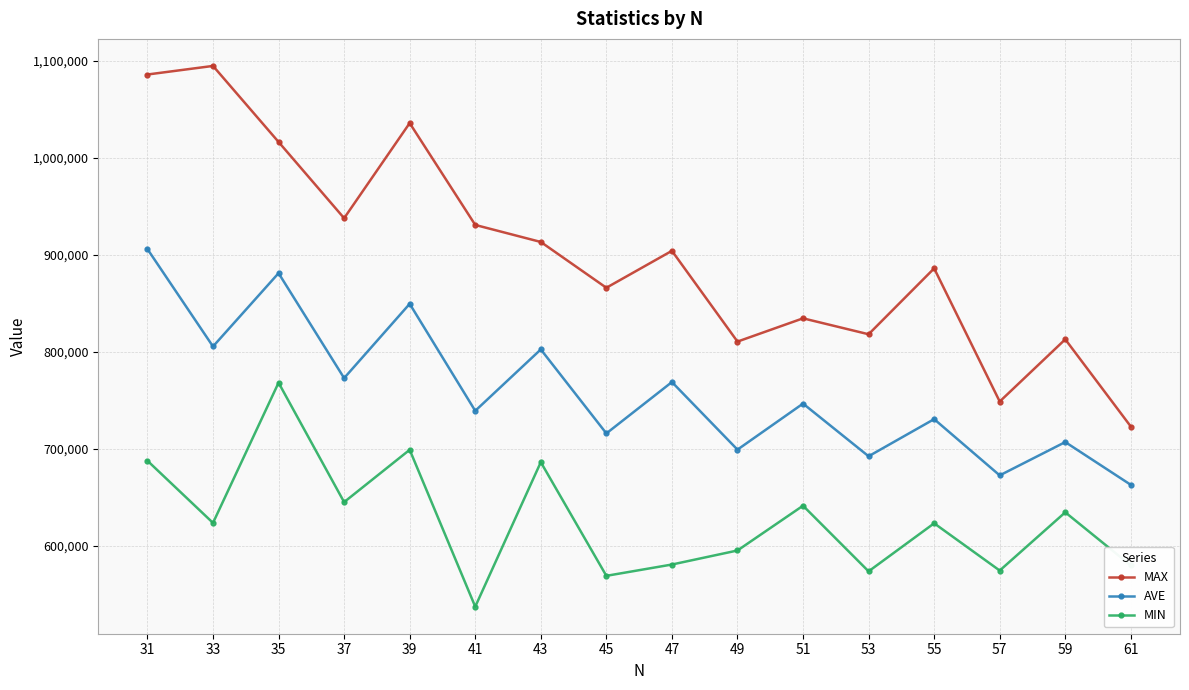

What is the difference between the second highest and minimum values in the MAX series?

363058.0